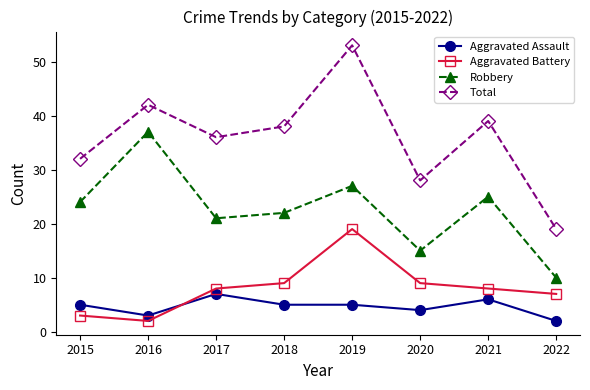

True or false: Robbery and Aggravated Assault cross at least once.

False